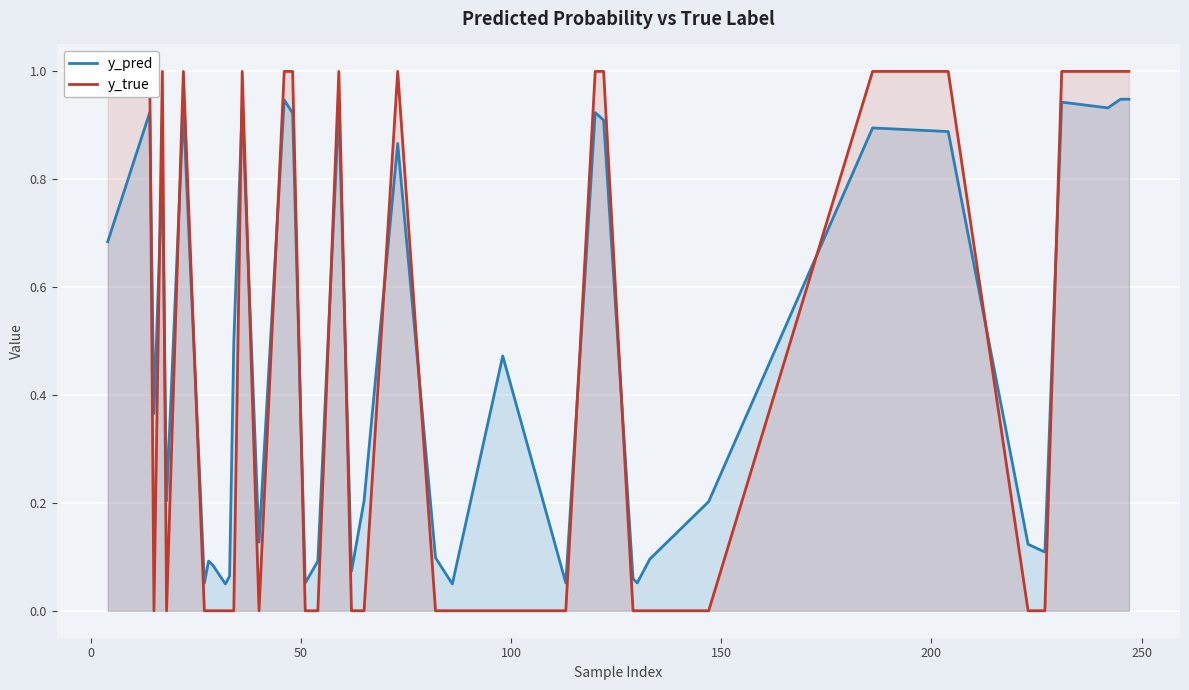

How many lines are shown in the chart?

2